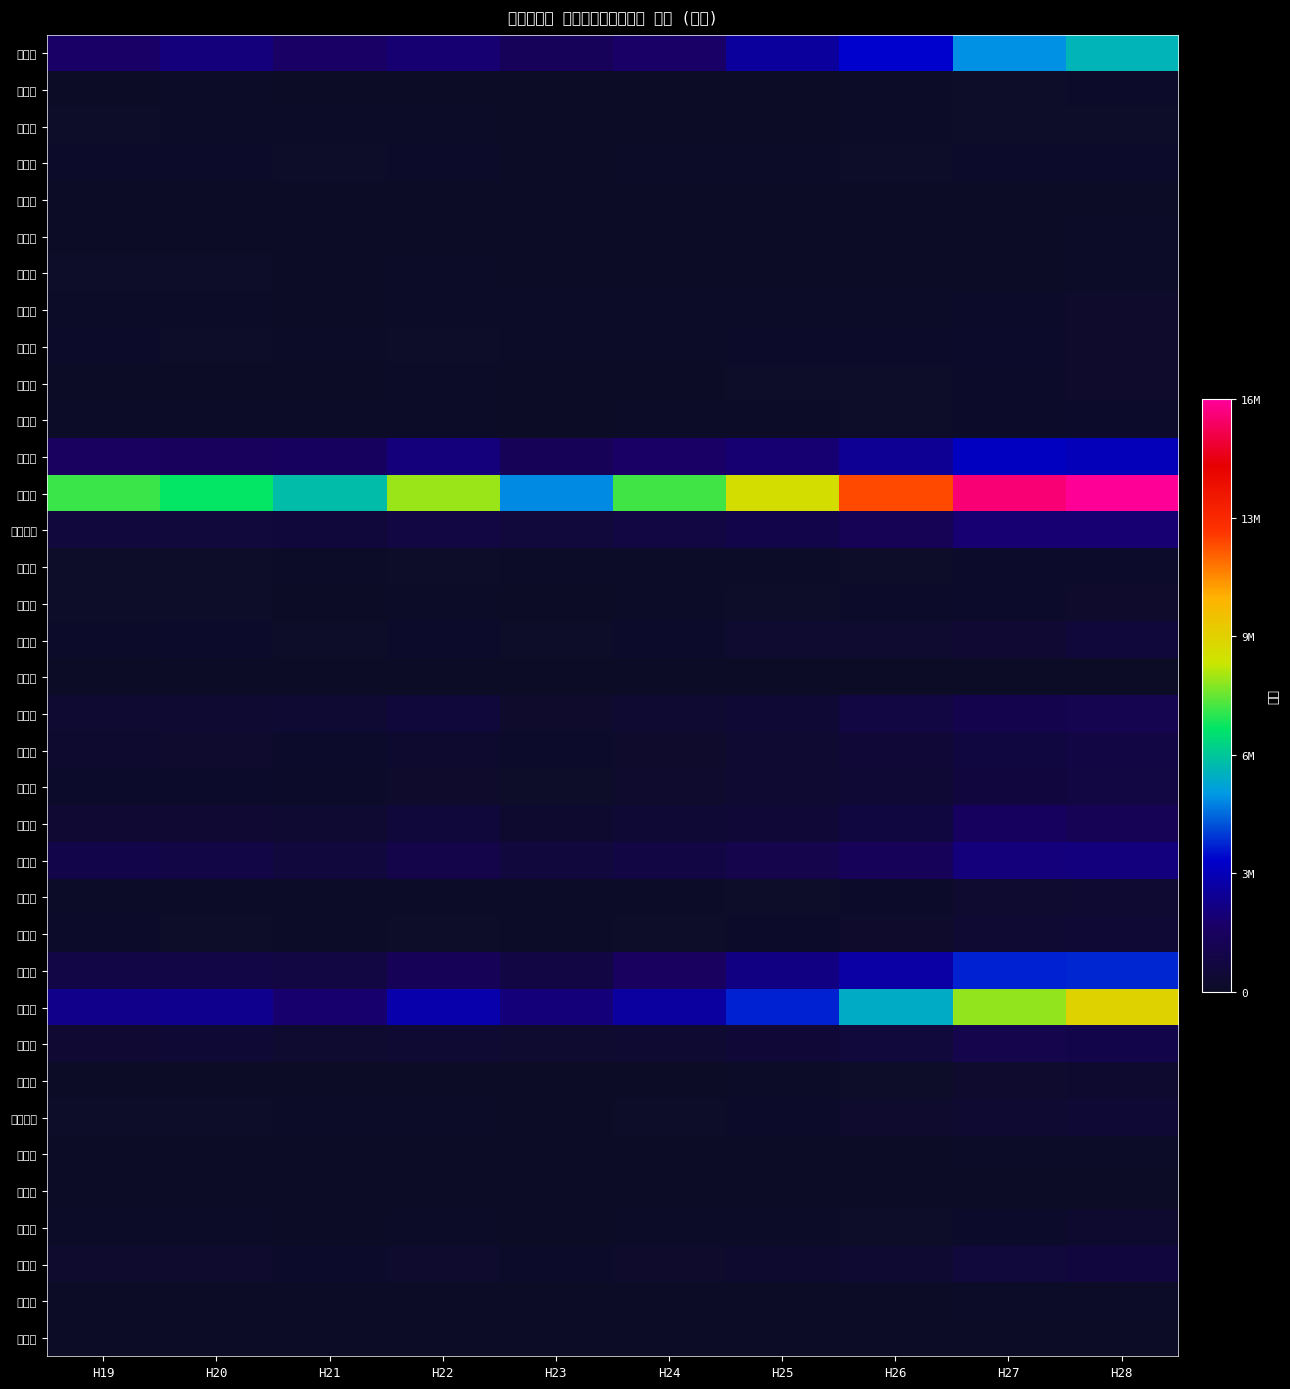

Between H27 and H19, which is larger?

H27